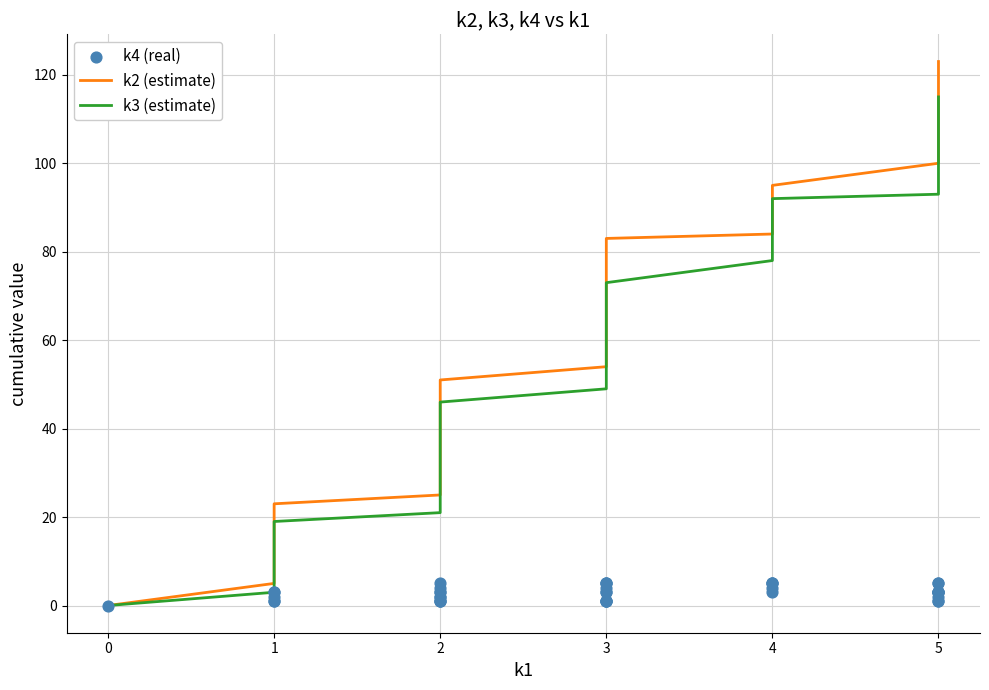

Which series has the largest total across all categories?

k2 (estimate)